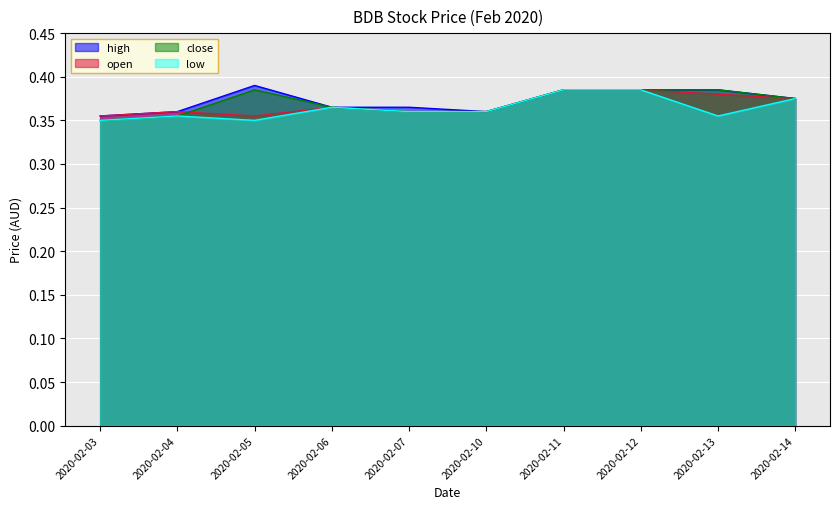

List the series in order of their peak value, lowest first.

open, low, close, high